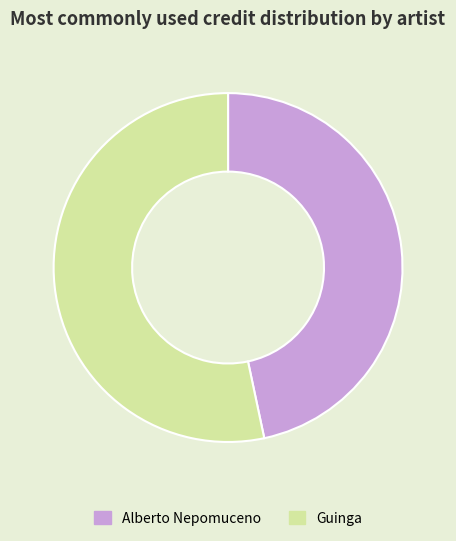

Which category has the biggest portion of the pie?

Guinga